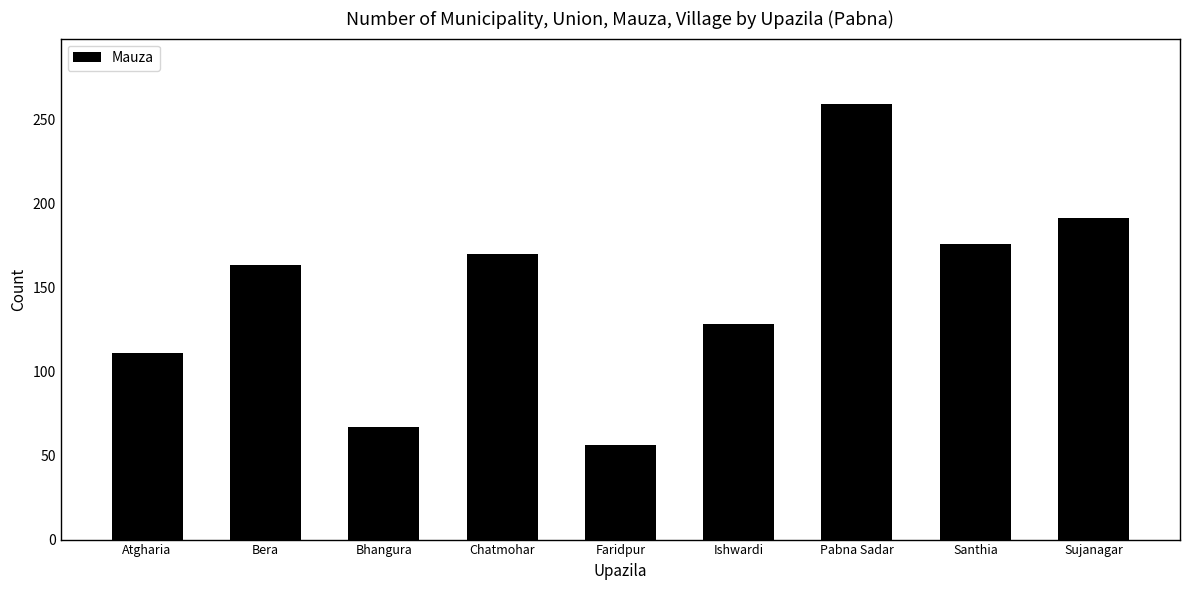

Which has a higher value, Chatmohar or Pabna Sadar?

Pabna Sadar